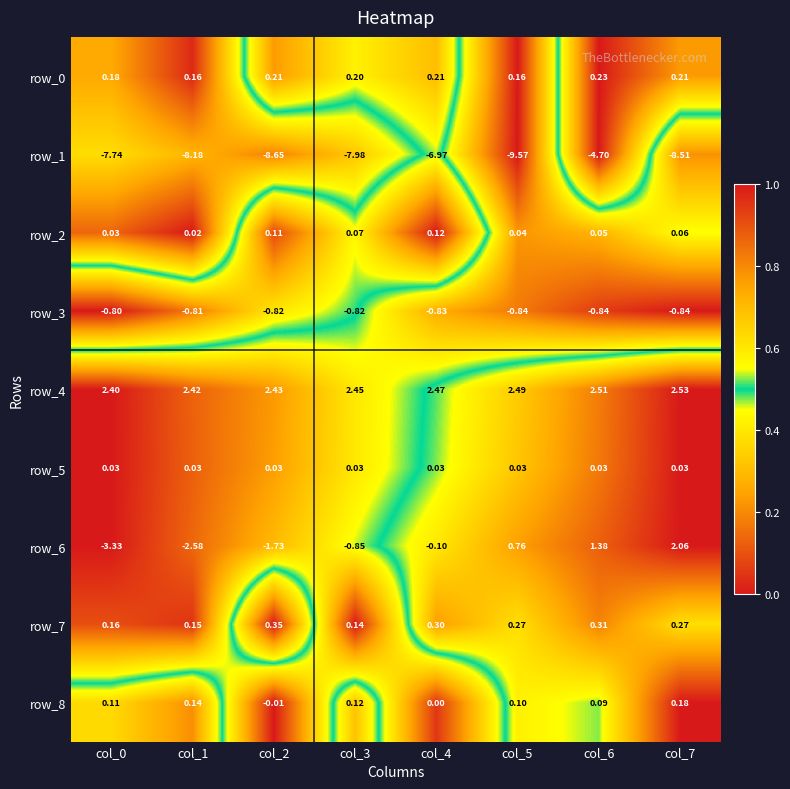

How many distinct data groups are displayed?

9